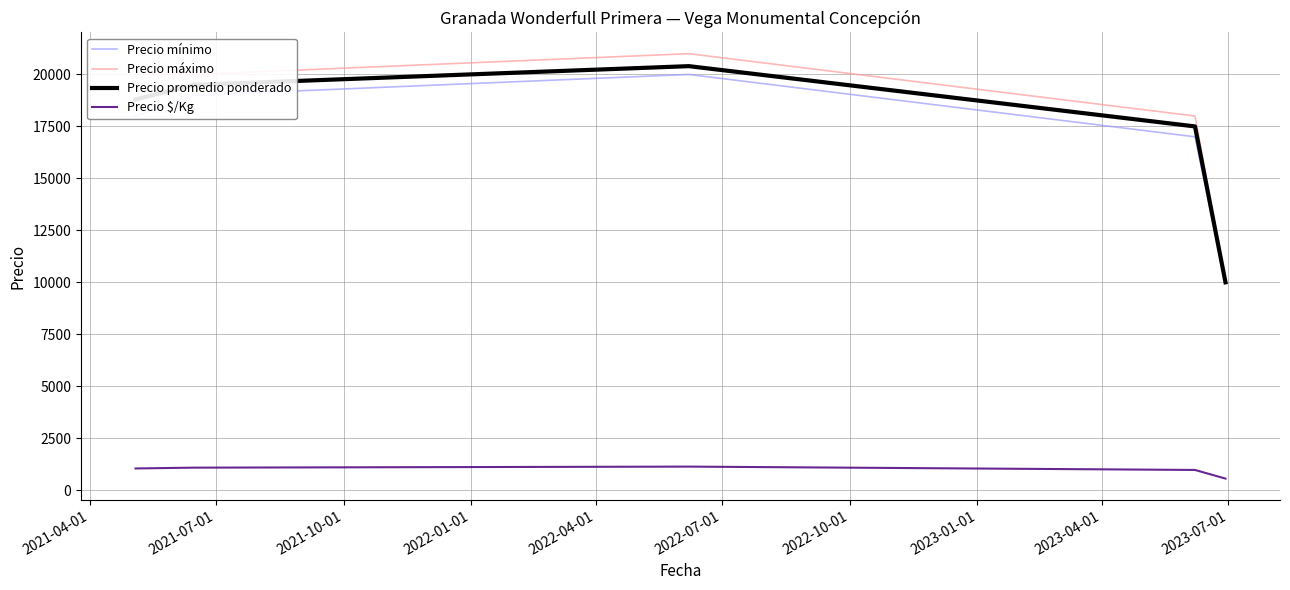

At how many categories does at least one series exceed 3278?

5